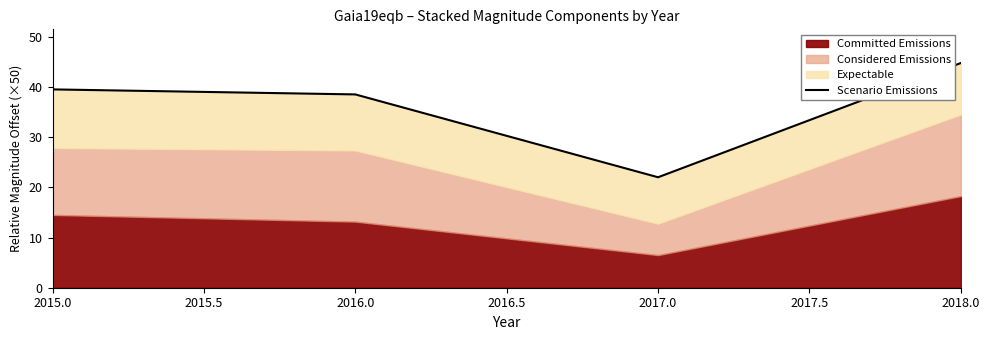

What is the difference between the maximum and second lowest values?

6.2